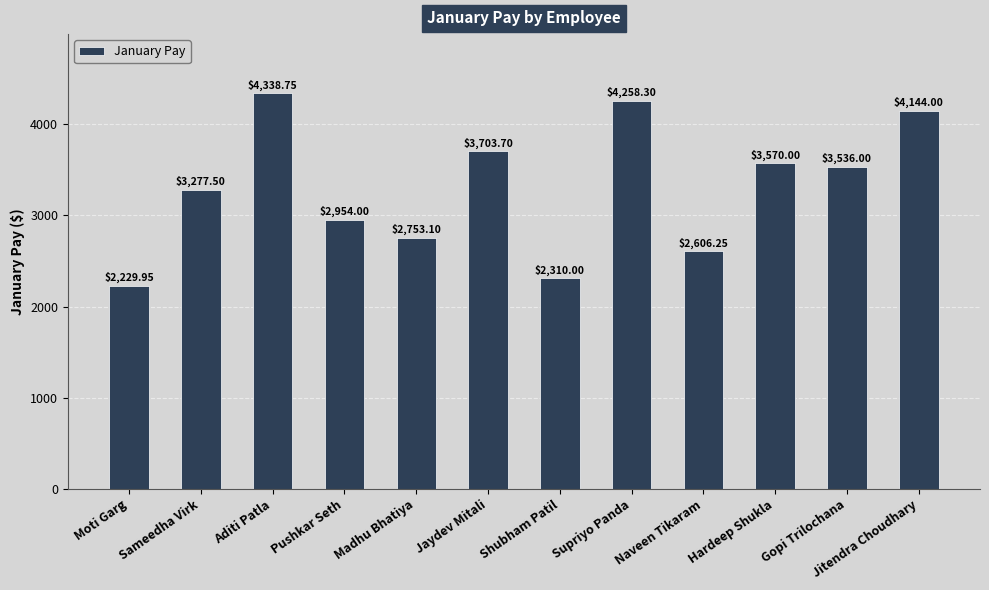

Rank the categories by value from lowest to highest.

Moti Garg, Shubham Patil, Naveen Tikaram, Madhu Bhatiya, Pushkar Seth, Sameedha Virk, Gopi Trilochana, Hardeep Shukla, Jaydev Mitali, Jitendra Choudhary, Supriyo Panda, Aditi Patla